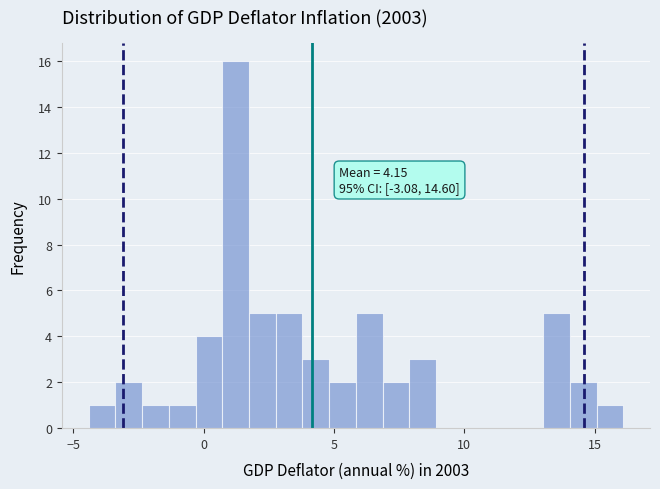

Around what value on the x-axis is the tallest bar? Give the approximate position of its centre, as read against the axis.

1.0